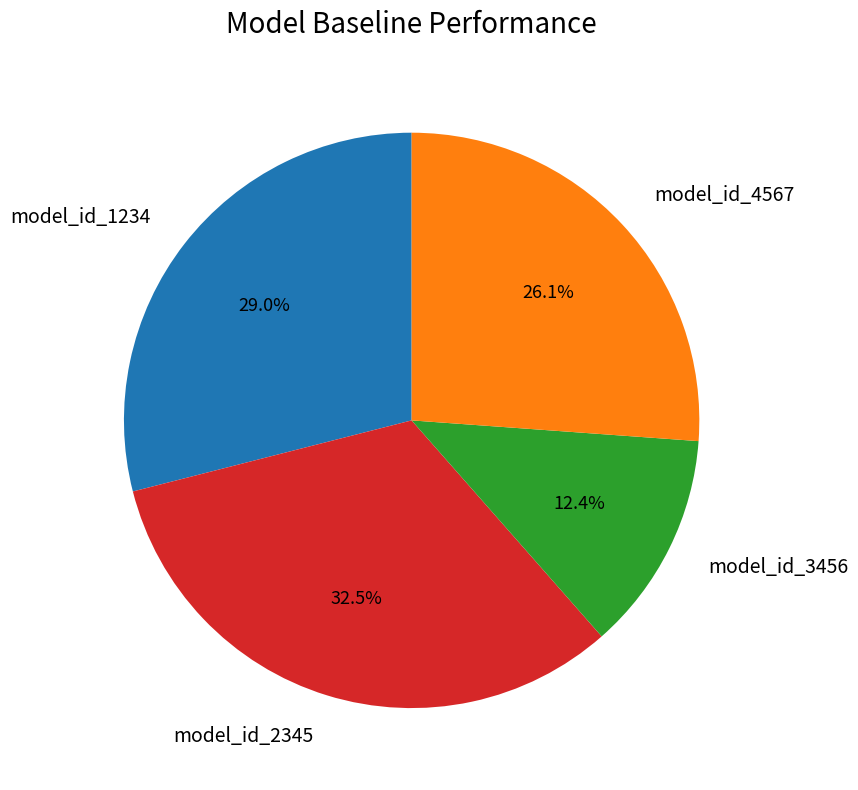

To the nearest percent, what is the difference between the largest and smallest slice percentages?

20%